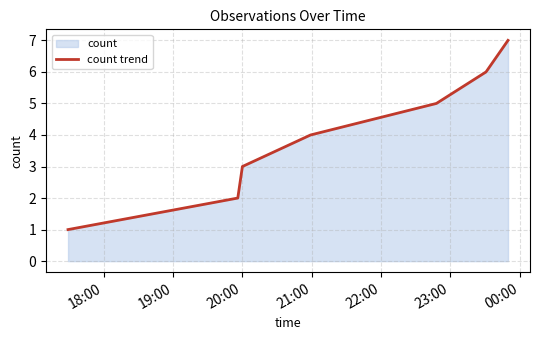

True or false: there are more than 2 points higher than both neighbors.

False